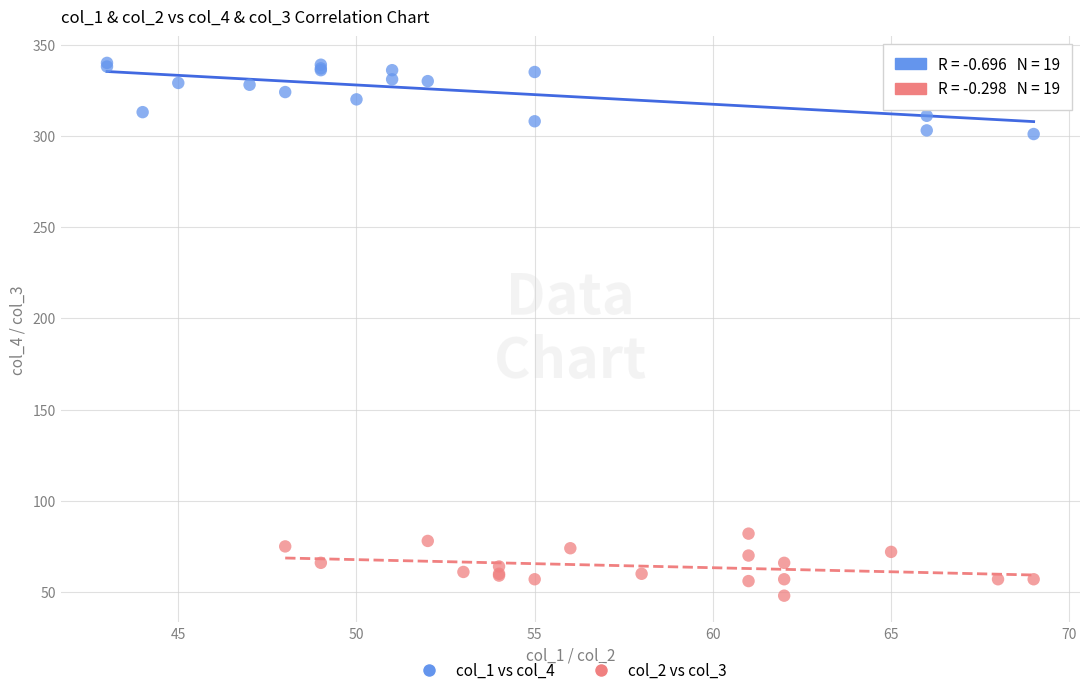

Which series reaches the maximum Y coordinate?

col_1 vs col_4